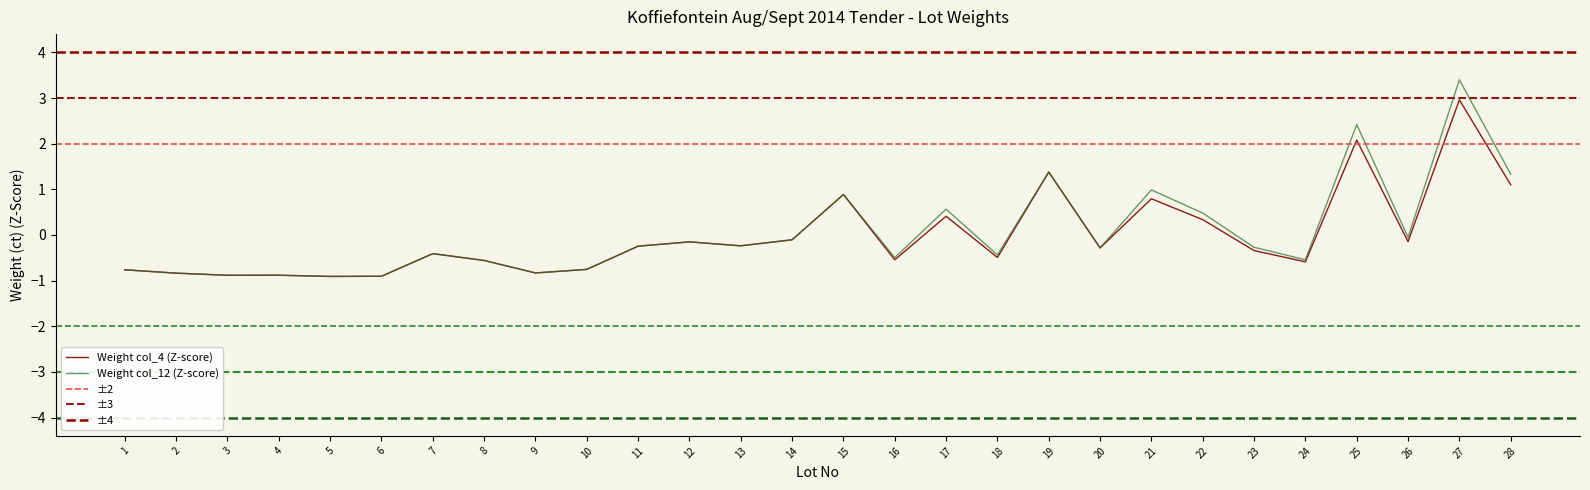

True or false: Weight (col_12) and Weight (col_4) intersect in this chart.

False